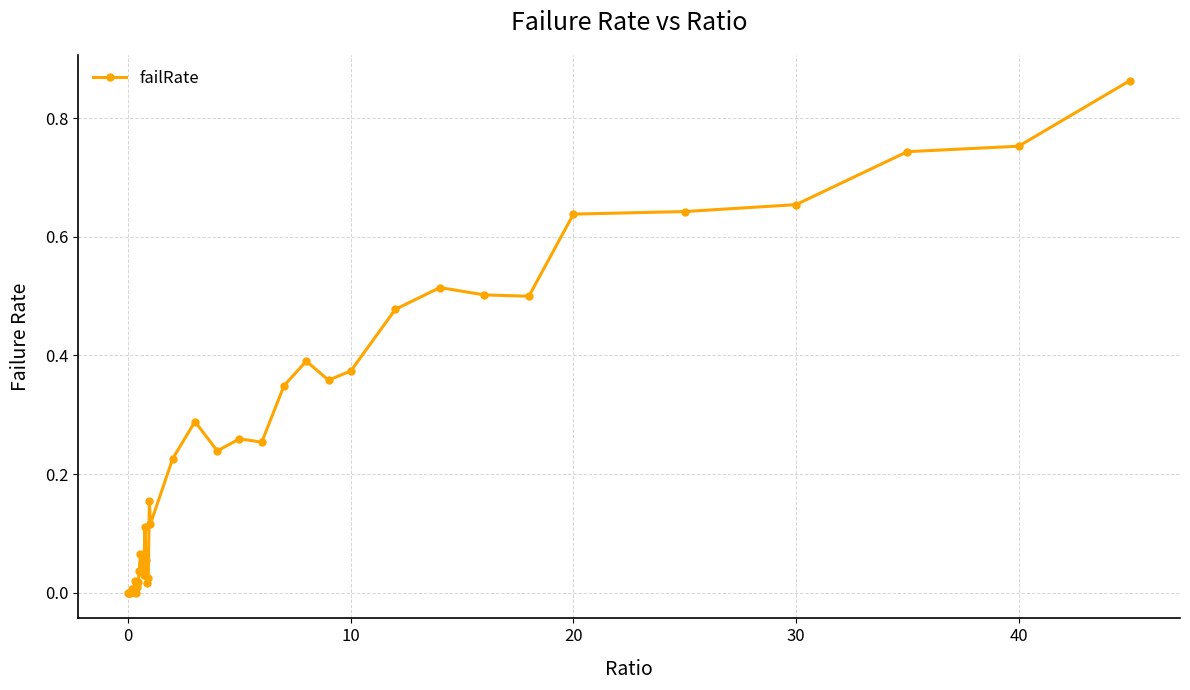

What is the sum of all values?

9.8